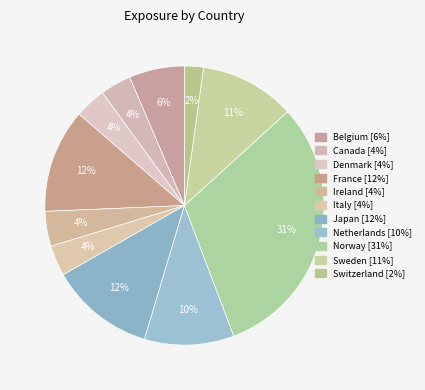

How many slices are in this pie chart?

11